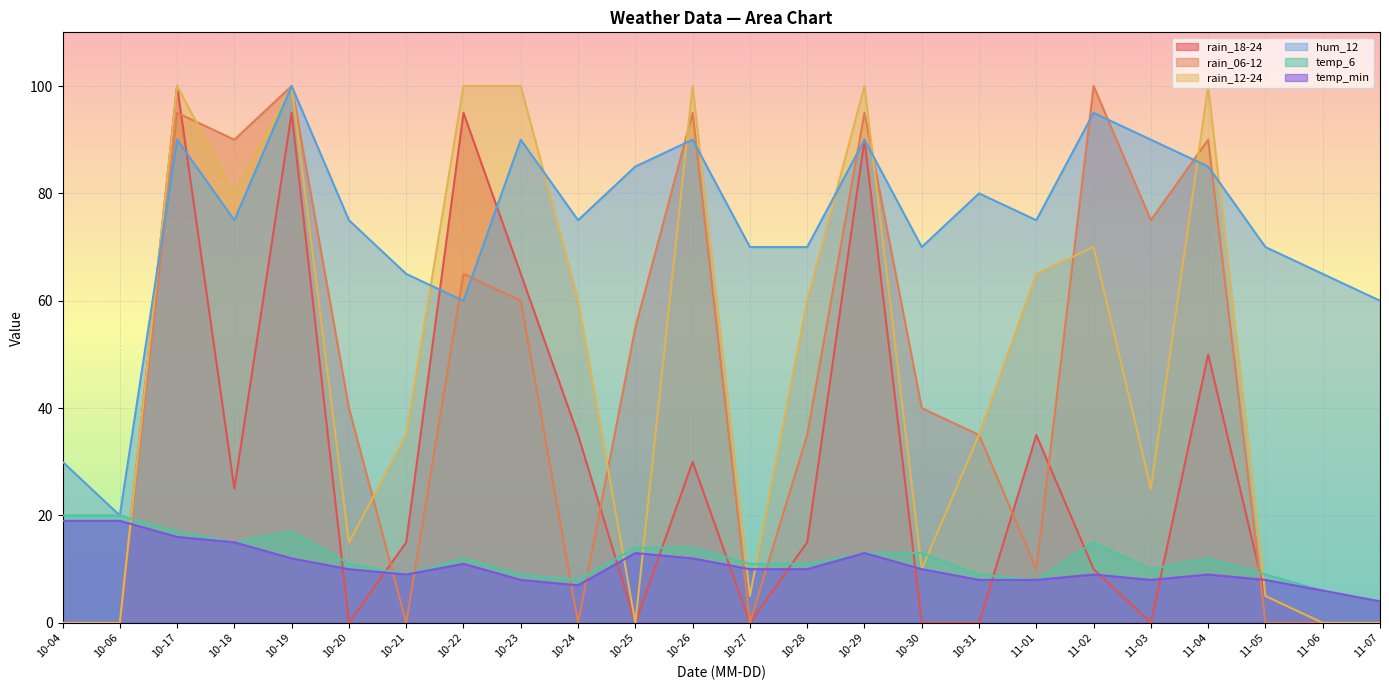

How many data points in hum_12 are less than 75?

10